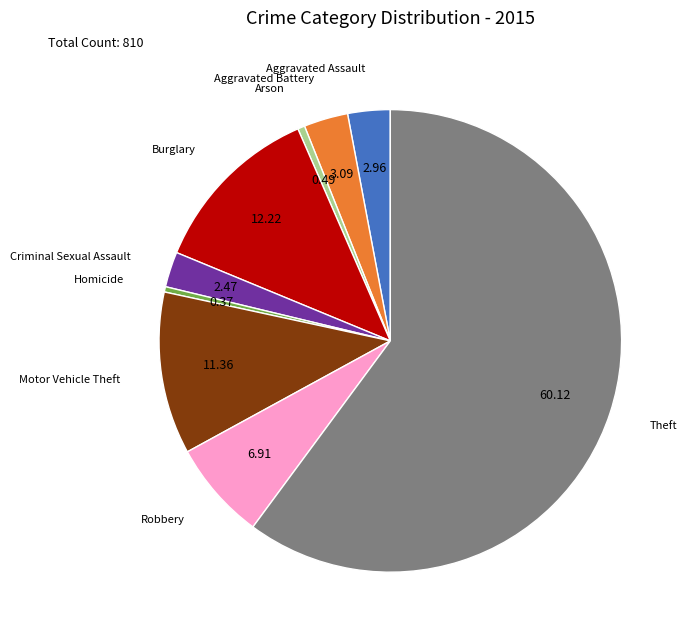

Count the number of slices in the pie.

9